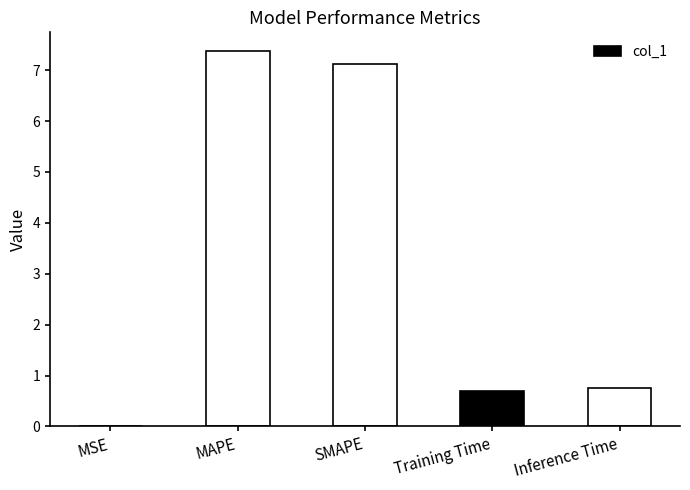

What is the maximum value shown in the chart?

7.4